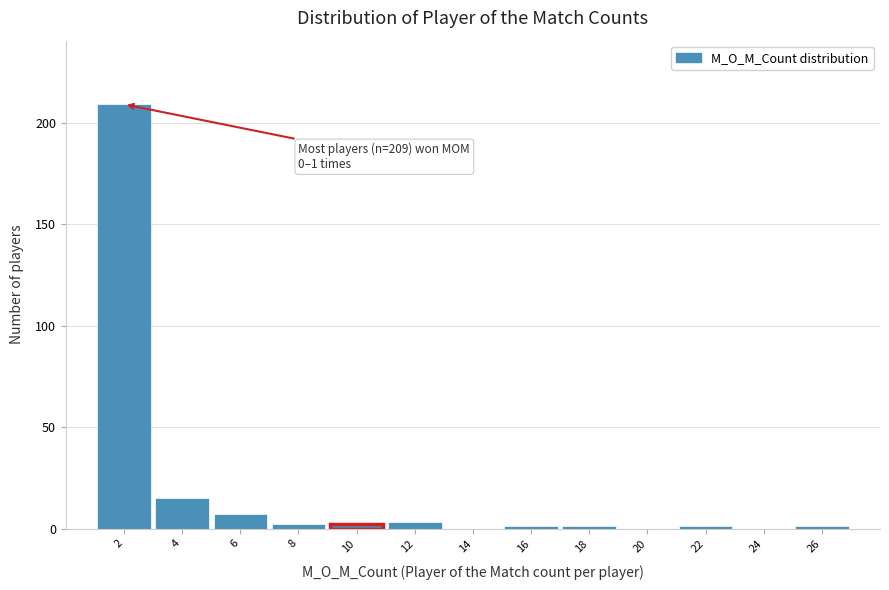

Reading right to left, what are all the values shown in this chart?

26=1	24=0	22=1	20=0	18=1	16=1	14=0	12=3	10=2	8=2	6=7	4=15	2=209